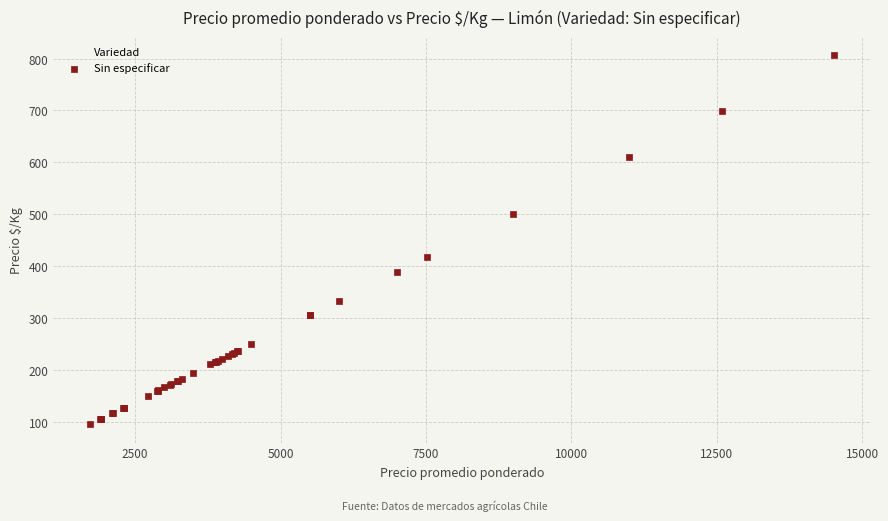

What Y value in the scatter plot is closest to 451?

418